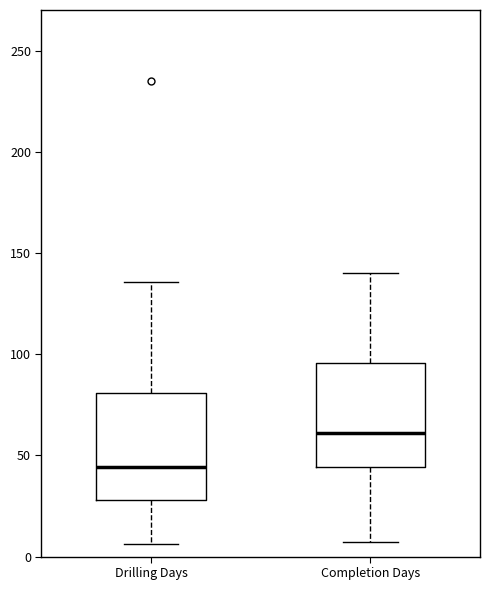

Where does the lower whisker of the box for Completion Days end on the y-axis? The values are not printed on the chart, so give them approximately, as read against the axis.

5